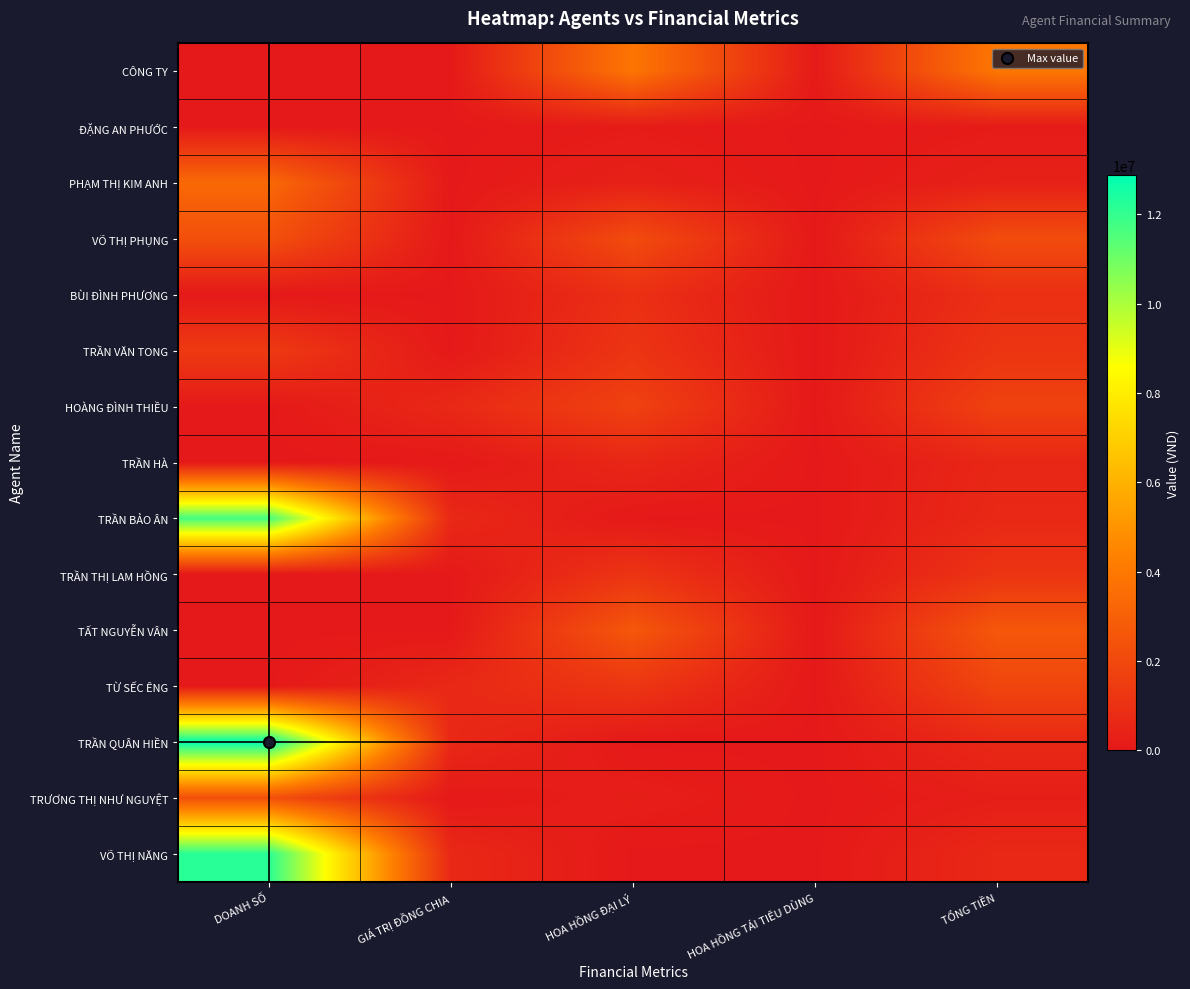

Count the number of data series in this chart.

15